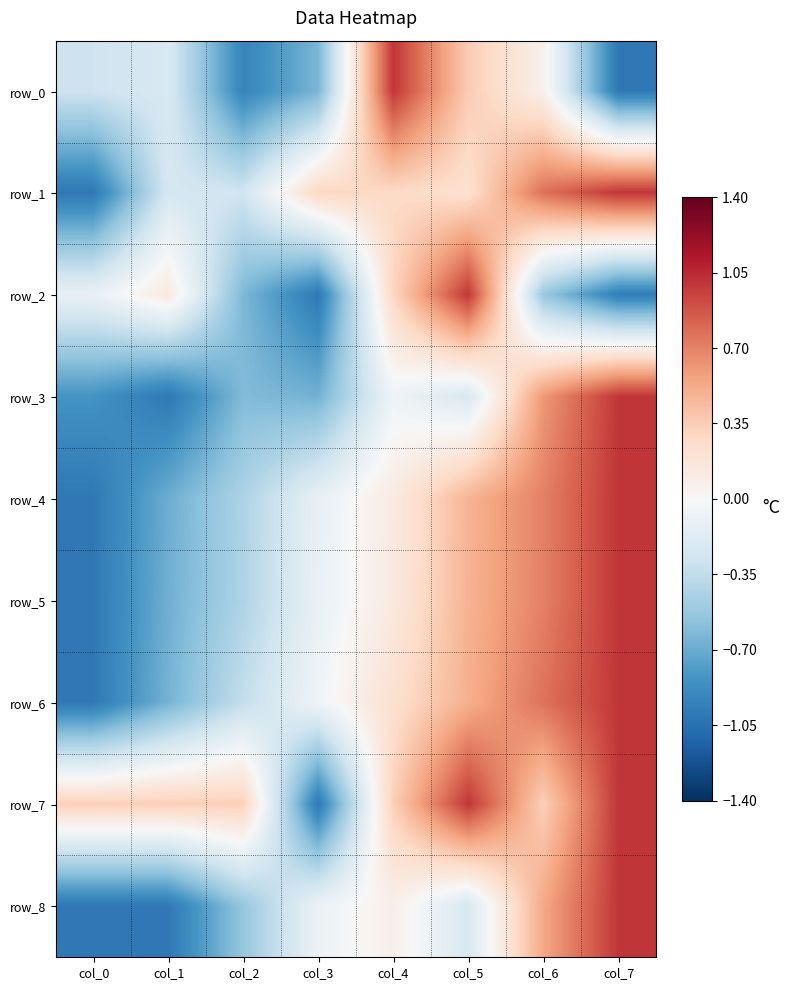

Reading left to right, extract all data points from this chart.

row_0: -0.3	-0.2	-0.9	-0.6	1.0	0.4	0.1	-1.0
row_1: -1.0	-0.2	-0.3	0.3	0.3	0.2	0.8	1.0
row_2: -0.1	0.1	-0.6	-1.0	0.3	1.0	-0.5	-1.0
row_3: -0.8	-1.0	-0.6	-0.7	-0.1	-0.2	0.6	1.0
row_4: -1.0	-0.7	-0.4	-0.1	0.1	0.5	0.7	1.0
row_5: -1.0	-0.7	-0.4	-0.1	0.1	0.5	0.7	1.0
row_6: -1.0	-0.7	-0.3	-0.1	0.2	0.5	0.8	1.0
row_7: 0.3	0.3	0.3	-1.0	0.3	1.0	0.3	1.0
row_8: -1.0	-1.0	-0.5	-0.1	0.1	-0.2	0.5	1.0